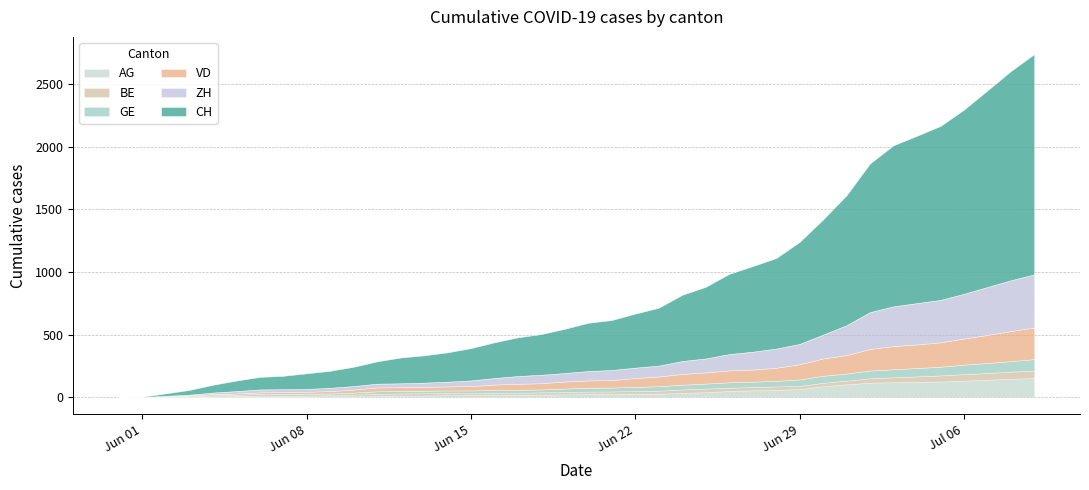

What position from the left is 2020-06-18?

19